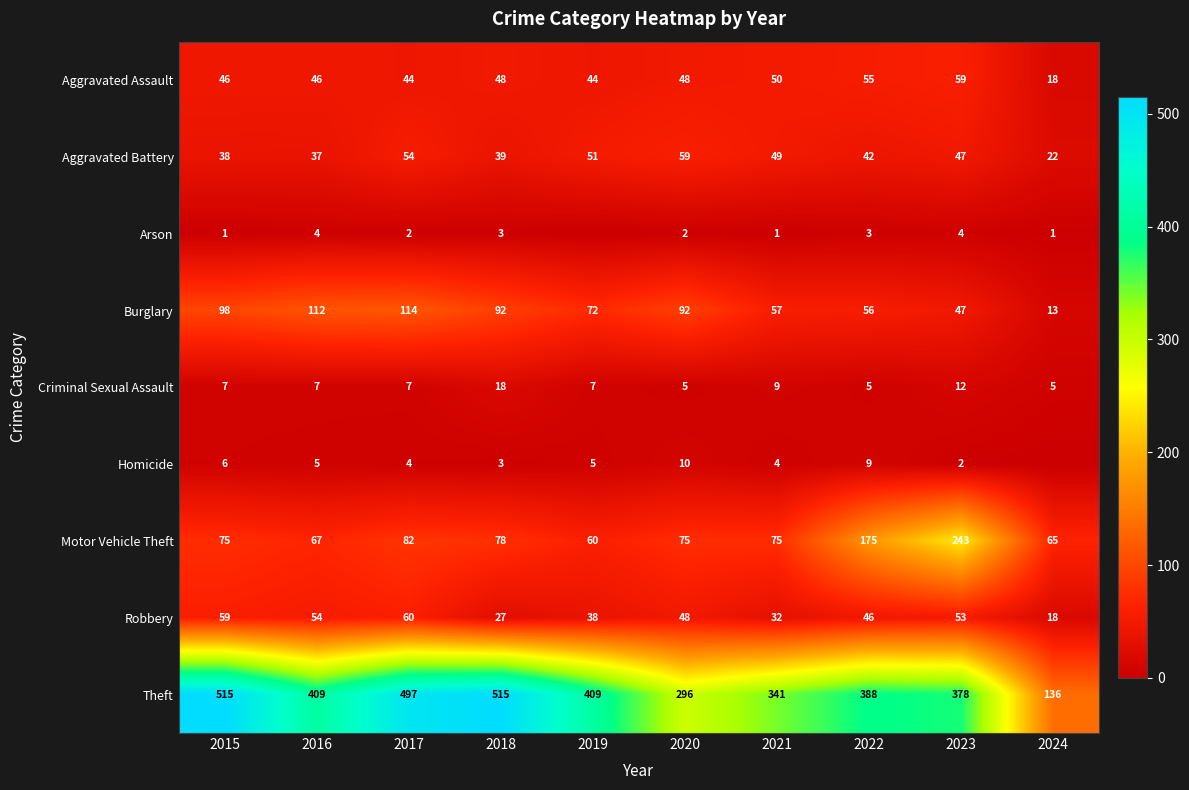

How many Homicide values are between 3 and 6?

6